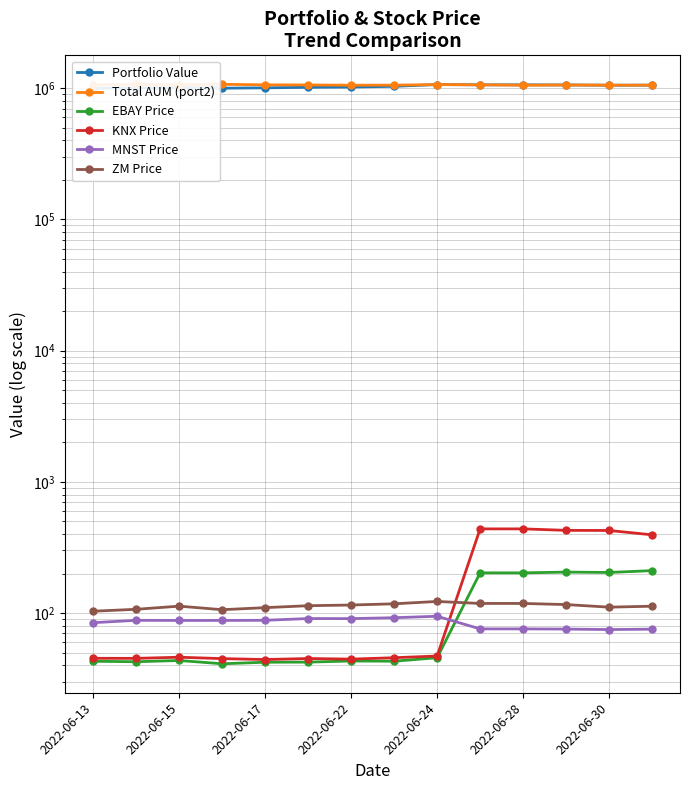

True or false: ZM Price has a value of 103.3 at 2022-06-13.

True